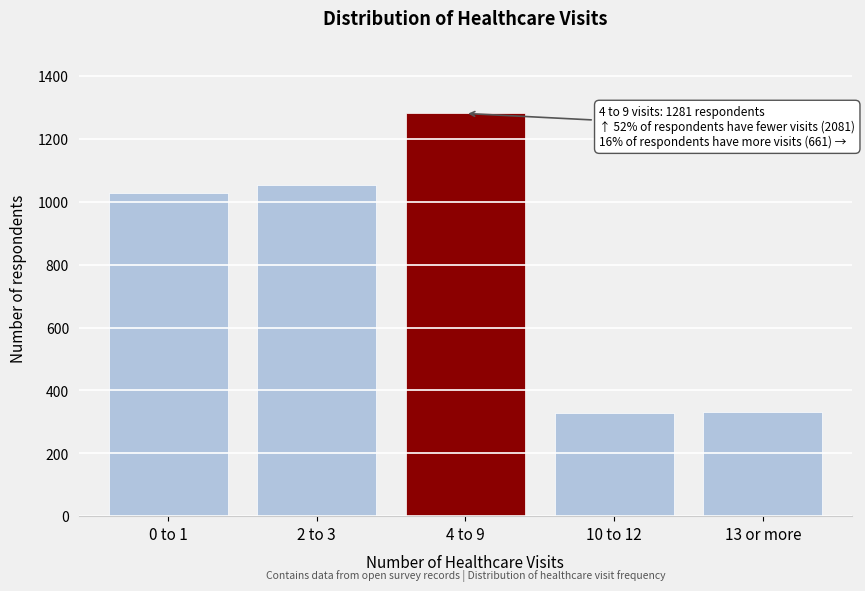

What is the difference between the values at 0 to 1 and 13 or more?

697